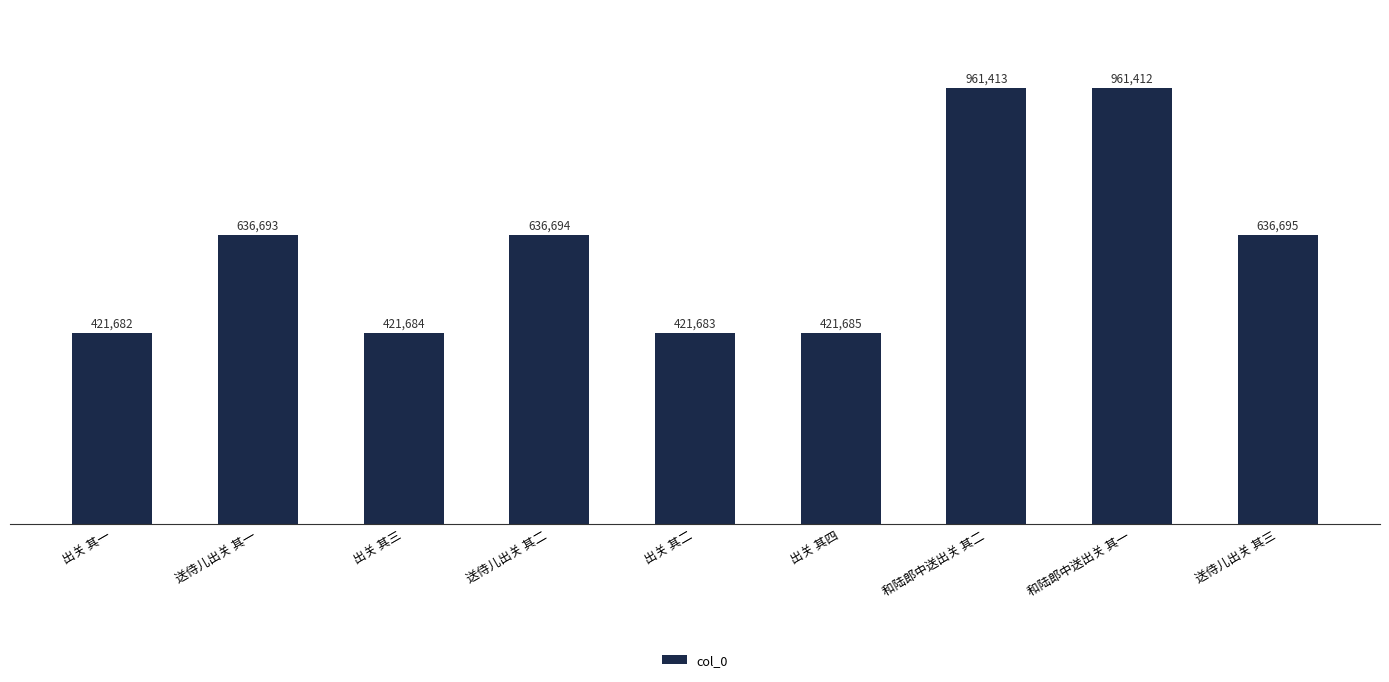

What is the sum of the values at 送侍儿出关 其三 and 送侍儿出关 其二?

1273389